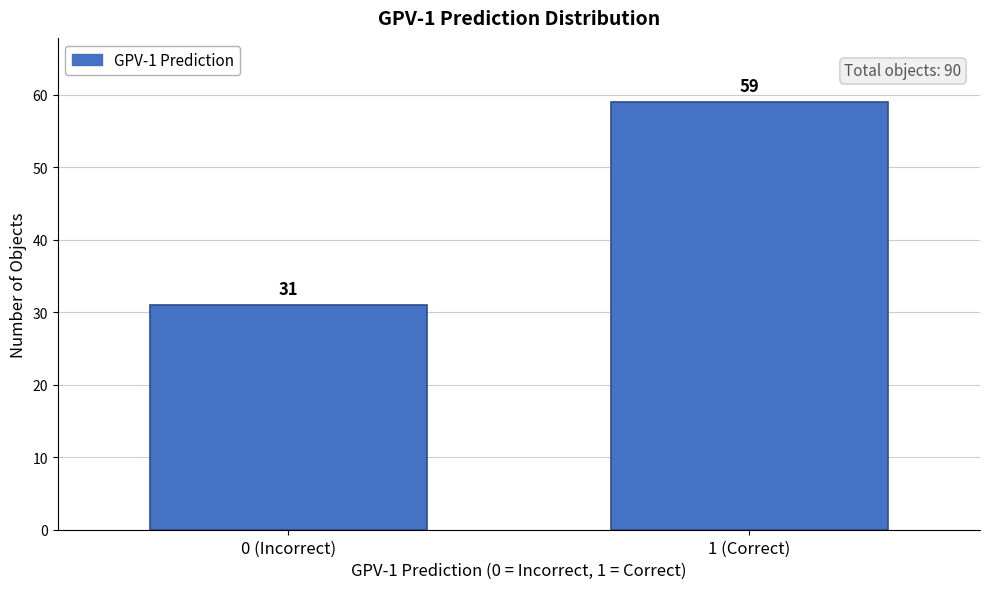

Reading left to right, what are all the values shown in this chart?

0 (Incorrect)=31	1 (Correct)=59